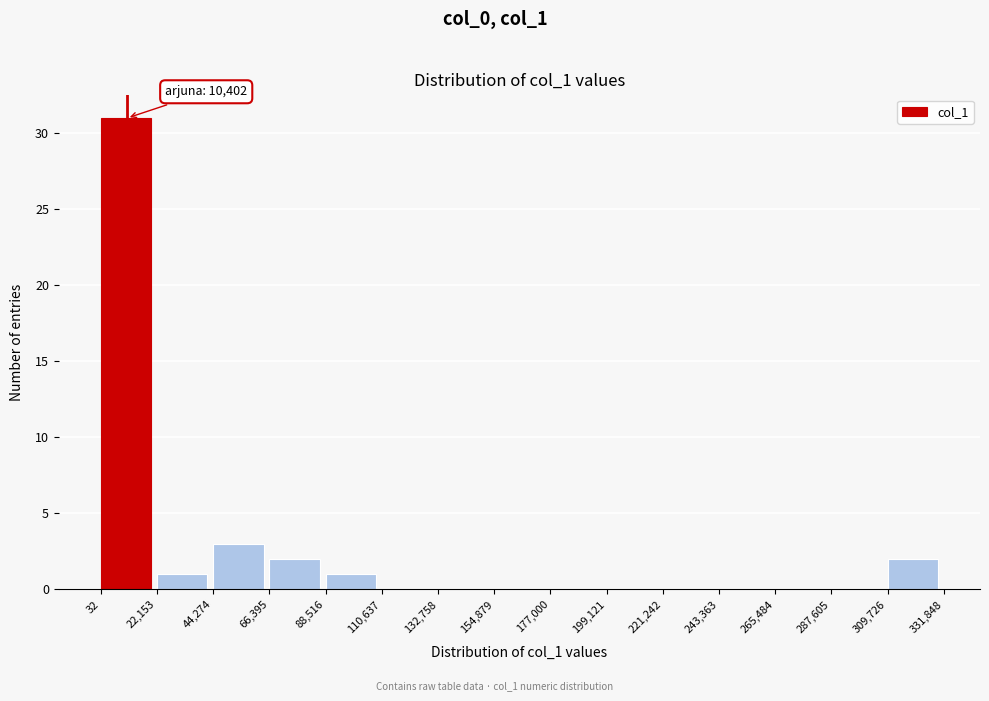

Which range on the x-axis has the tallest bar?

32 to 22,153